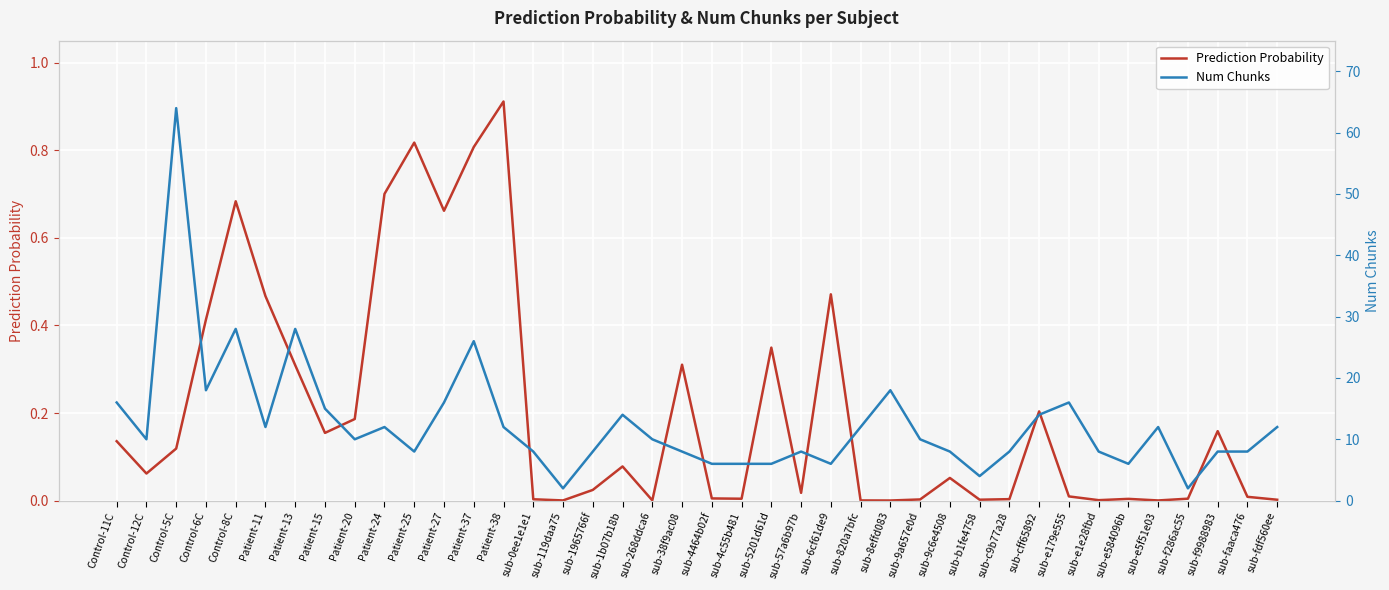

At Control-6C, list the series in order from smallest to largest.

Prediction Probability, Num Chunks